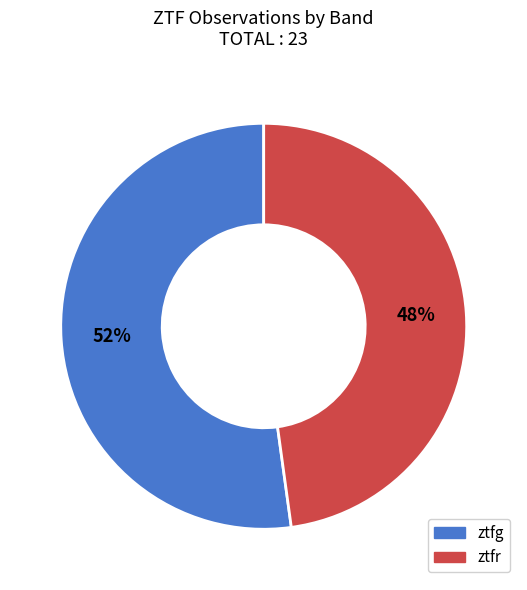

To the nearest percent, what is the difference between the largest and smallest slice percentages?

4%